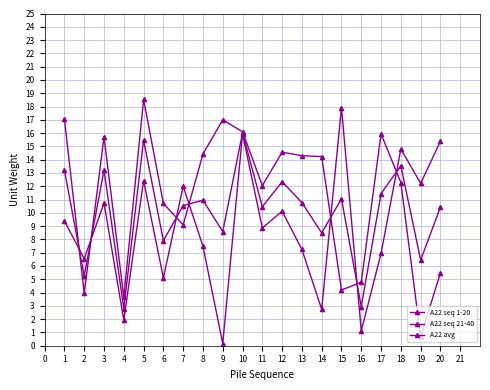

How many values in the A22 avg series exceed 10?

13